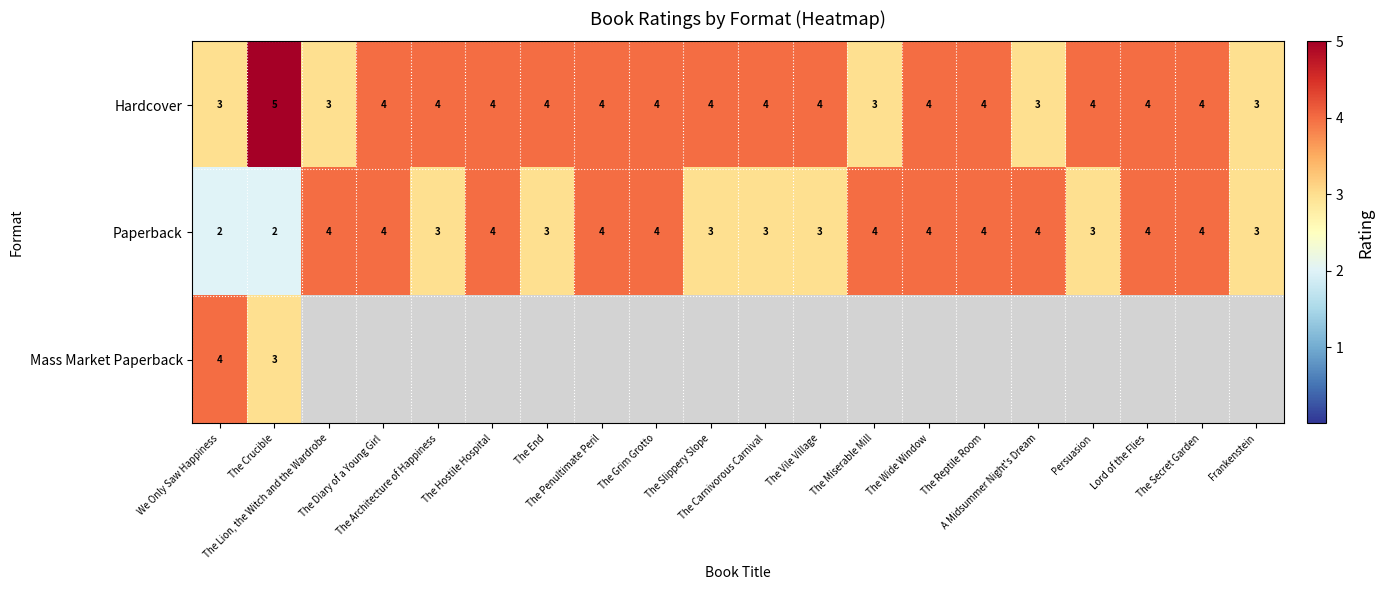

How many values in the Hardcover series are below 4?

5